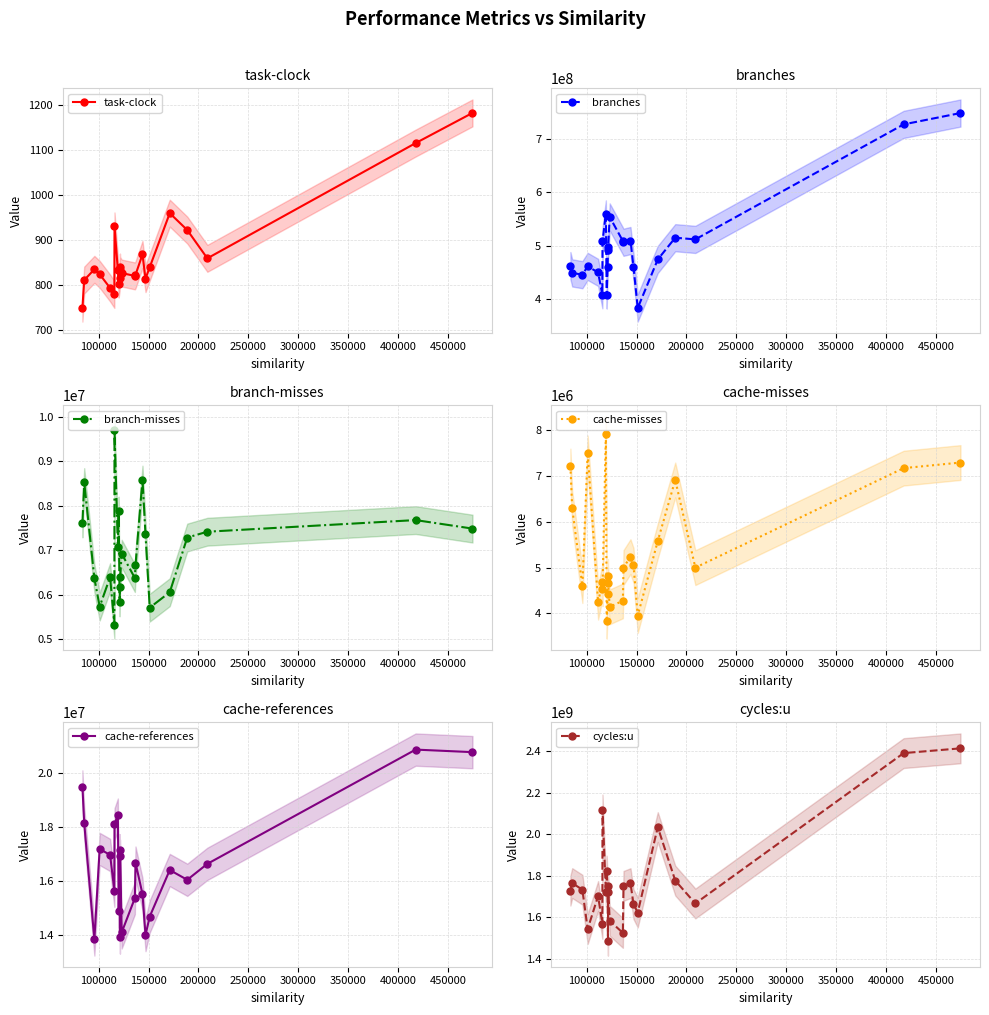

How many lines are shown in the chart?

6